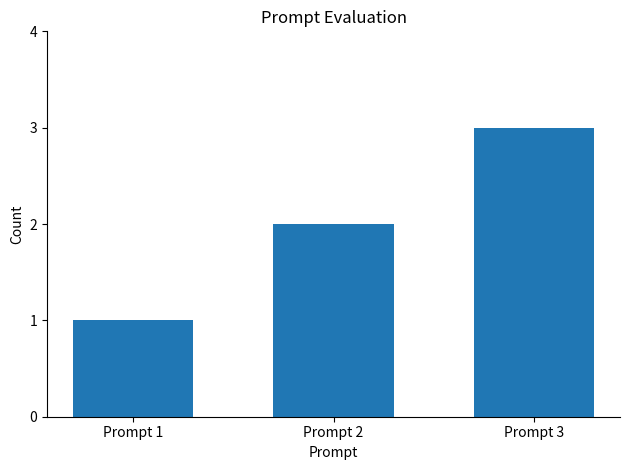

What is the ratio of the value at Prompt 3 to the value at Prompt 2?

1.5